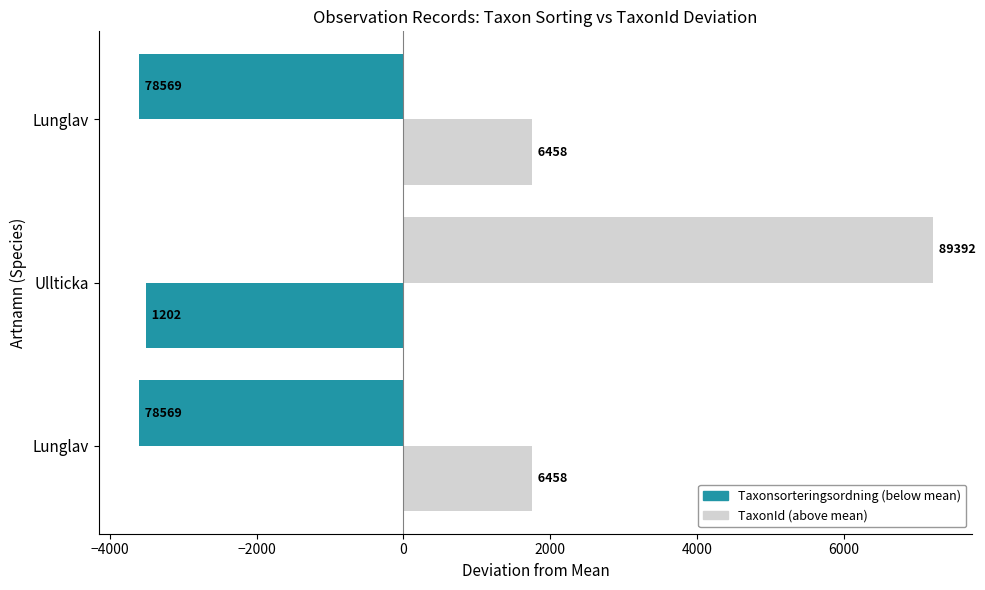

Does the chart contain any negative values?

Yes